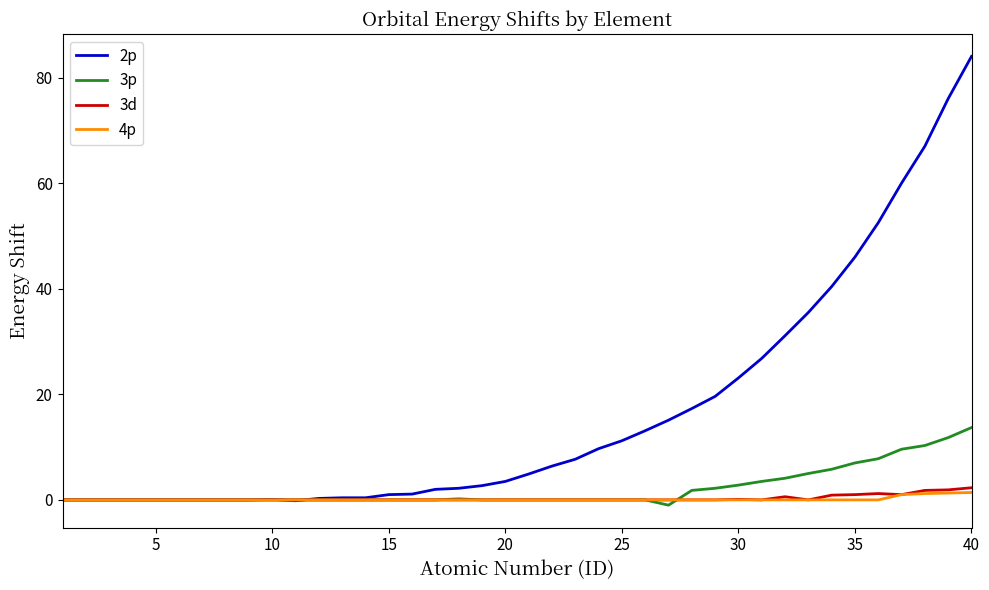

What is the maximum value shown in the chart?

84.0